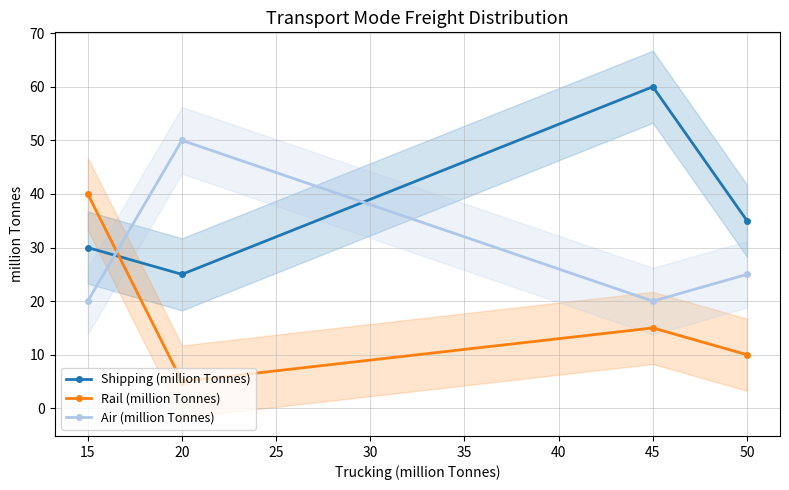

What is the value of the Rail (million Tonnes) point at the 2nd from the left?

5